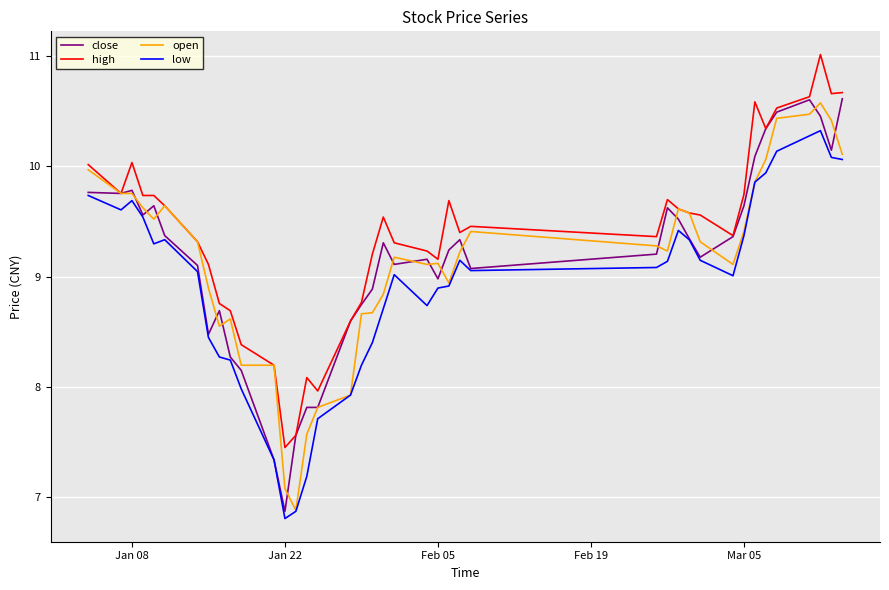

How many series are shown in this chart?

4